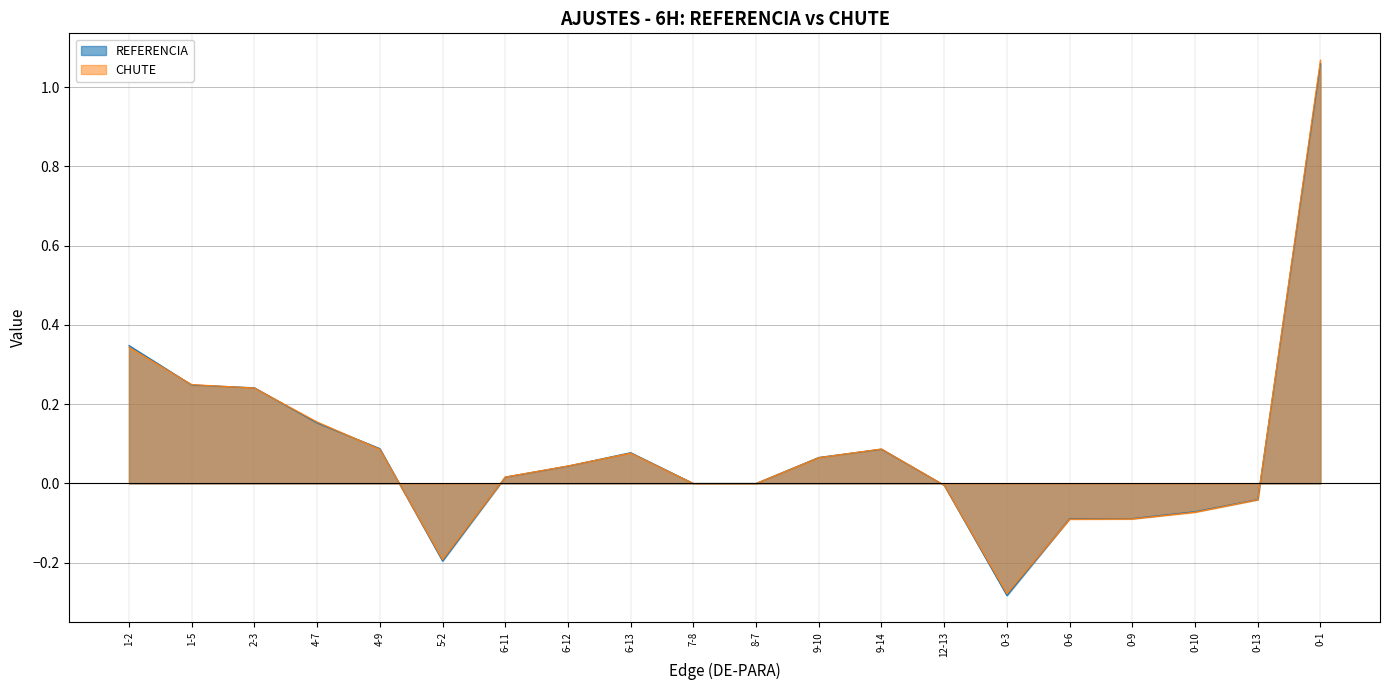

What is the smallest value displayed?

-0.3